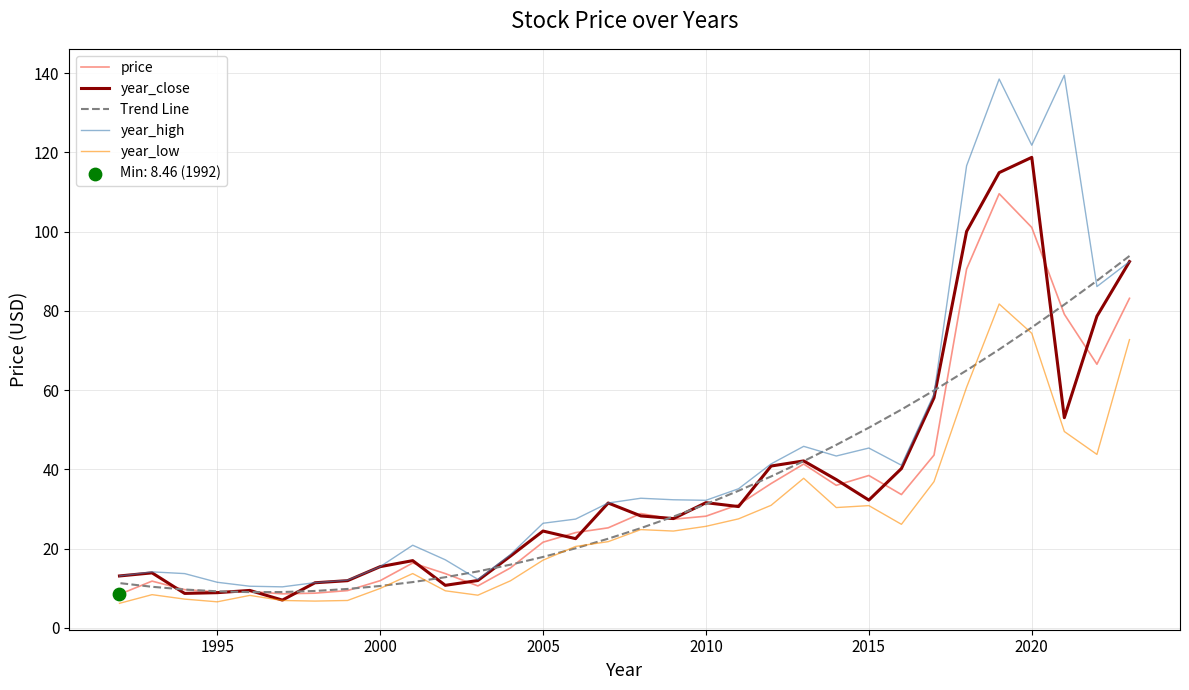

Which series has the widest spread of Y values?

year_high